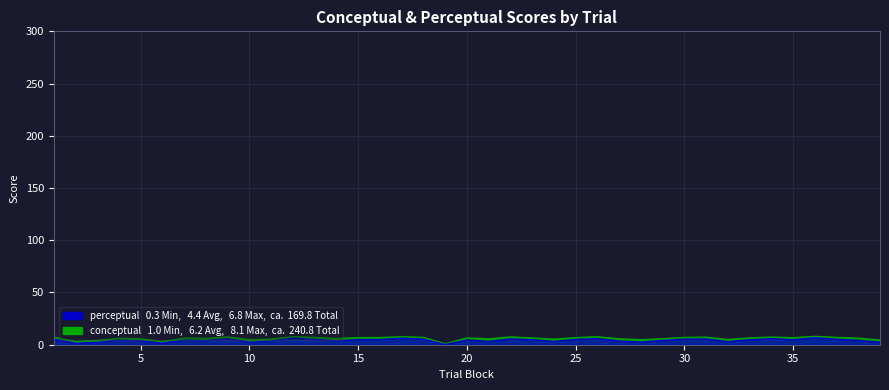

Which category has the lowest value in the perceptual series?

19